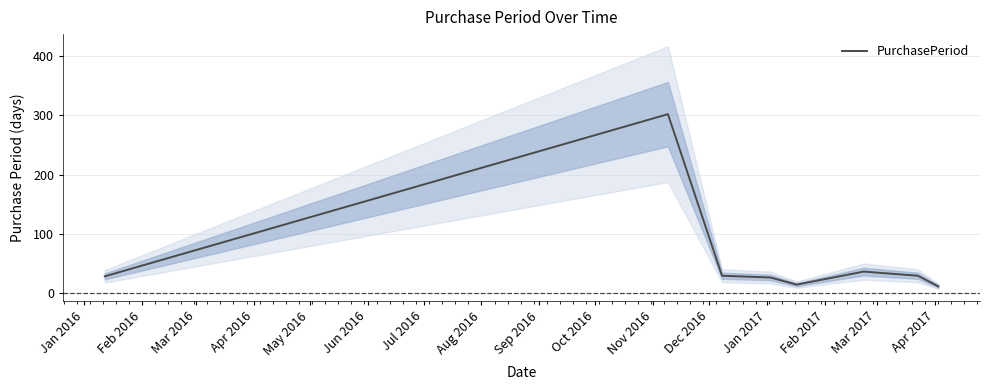

Does the chart display data point markers on the line(s)?

No